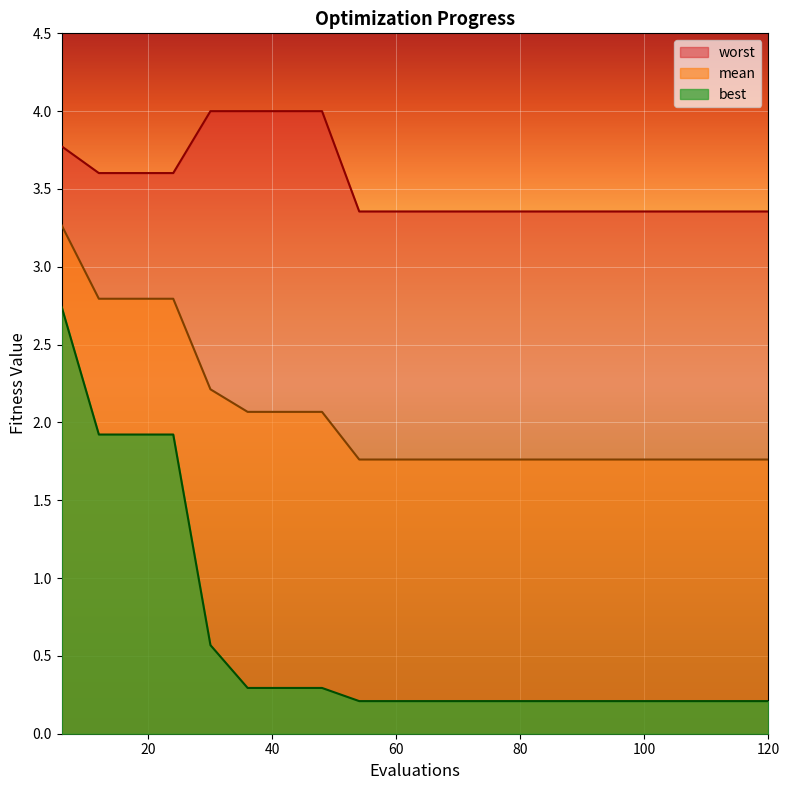

True or false: worst has a value of 0.7 at 90.

False